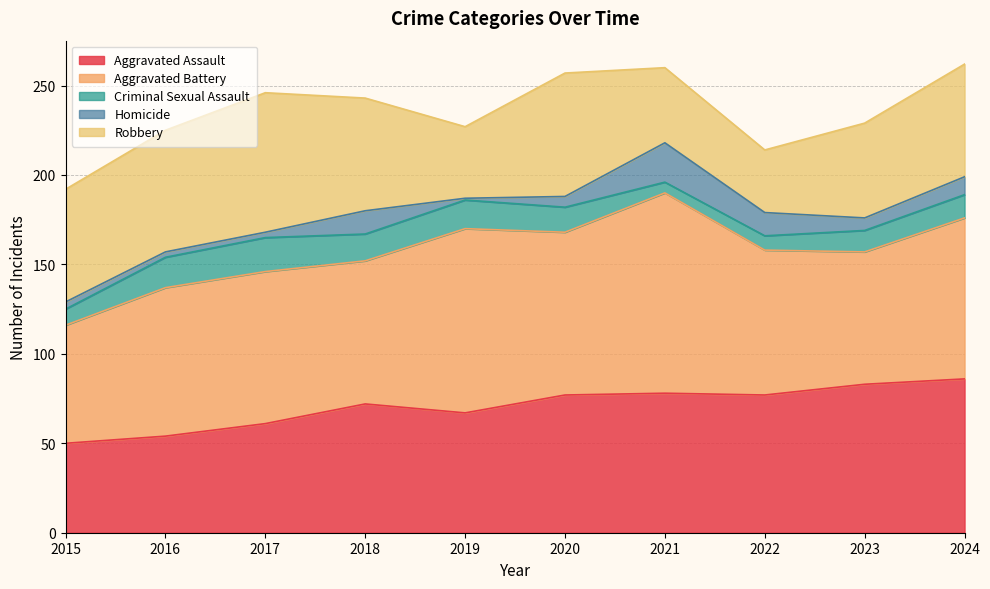

What is the minimum value for Criminal Sexual Assault?

6